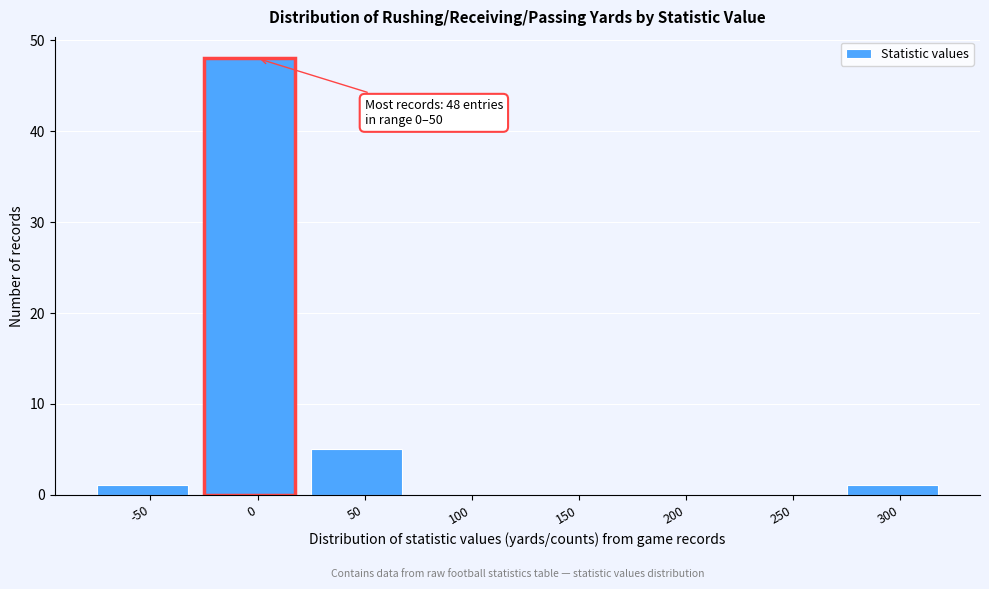

Reading right to left, extract all data points from this chart.

300=1	250=0	200=0	150=0	100=0	50=5	0=48	-50=1